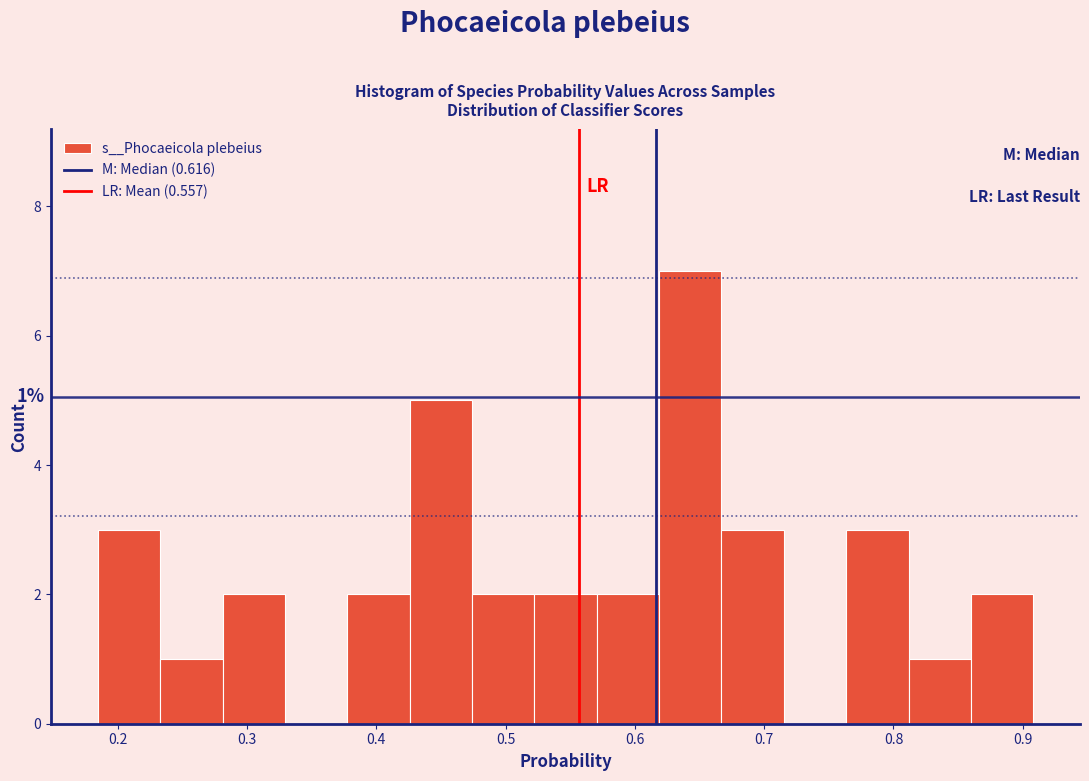

Which range on the x-axis has the tallest bar?

0.62 to 0.67